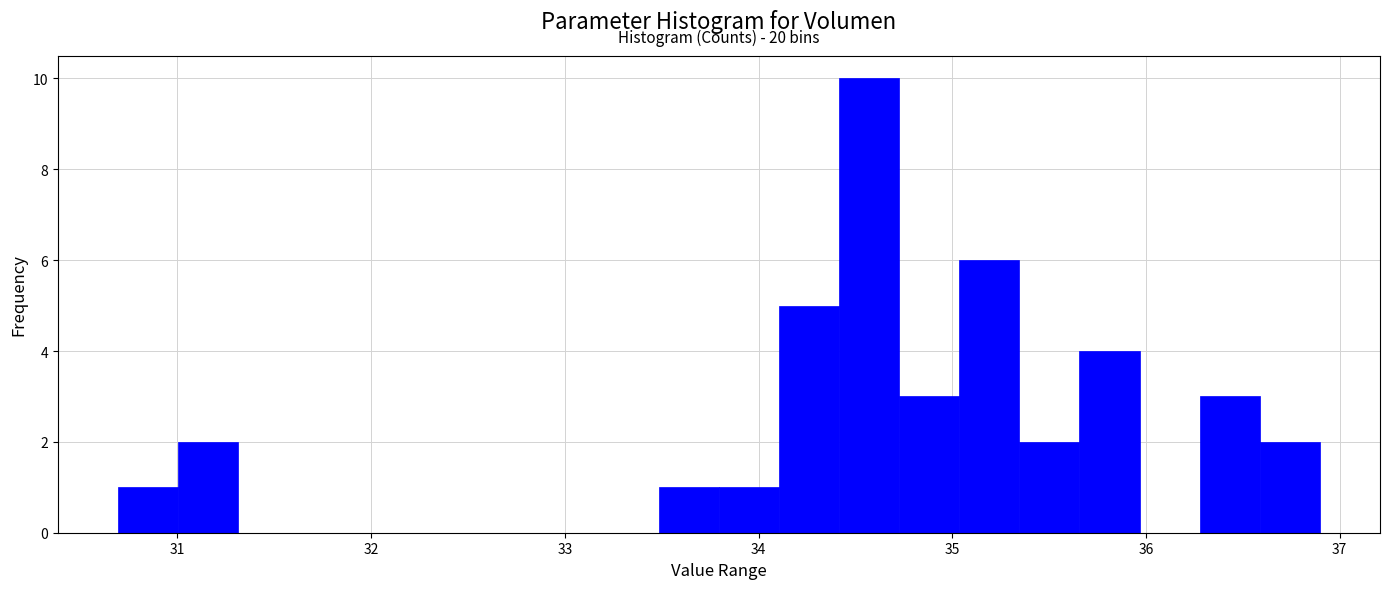

Read against the x-axis, roughly where is the centre of the tallest bar?

34.6